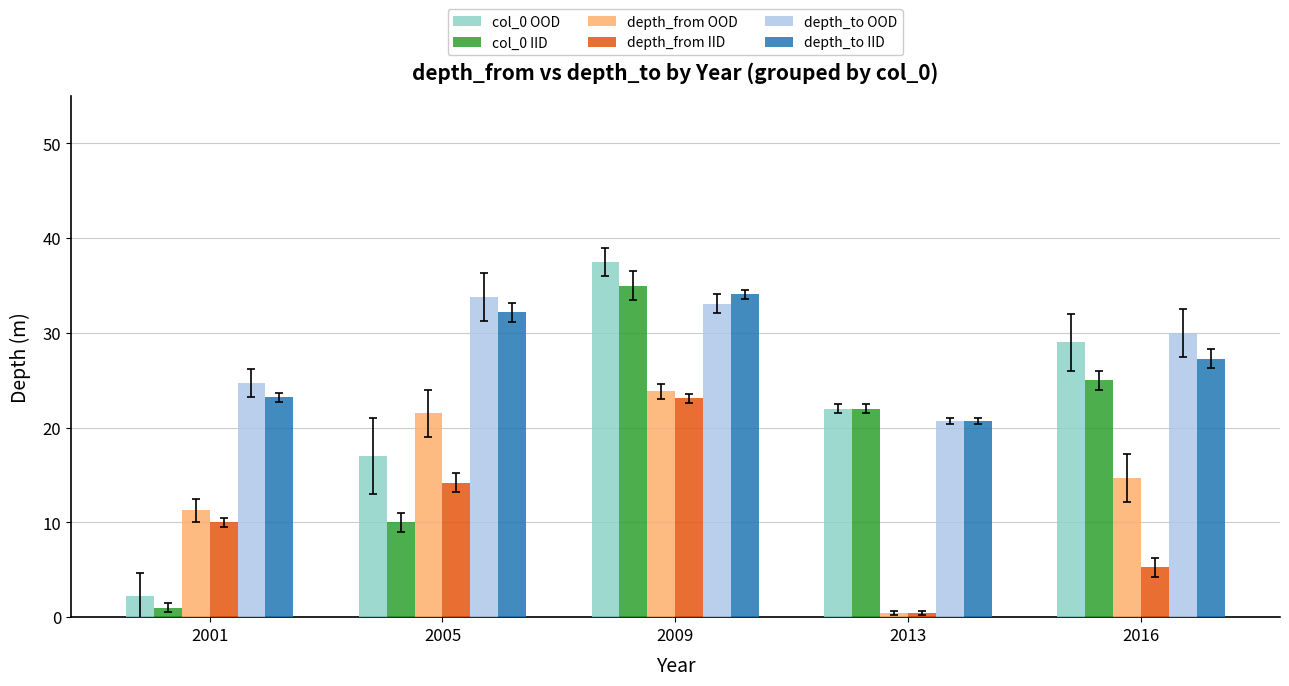

What is the total value across all series at 2016?

131.3